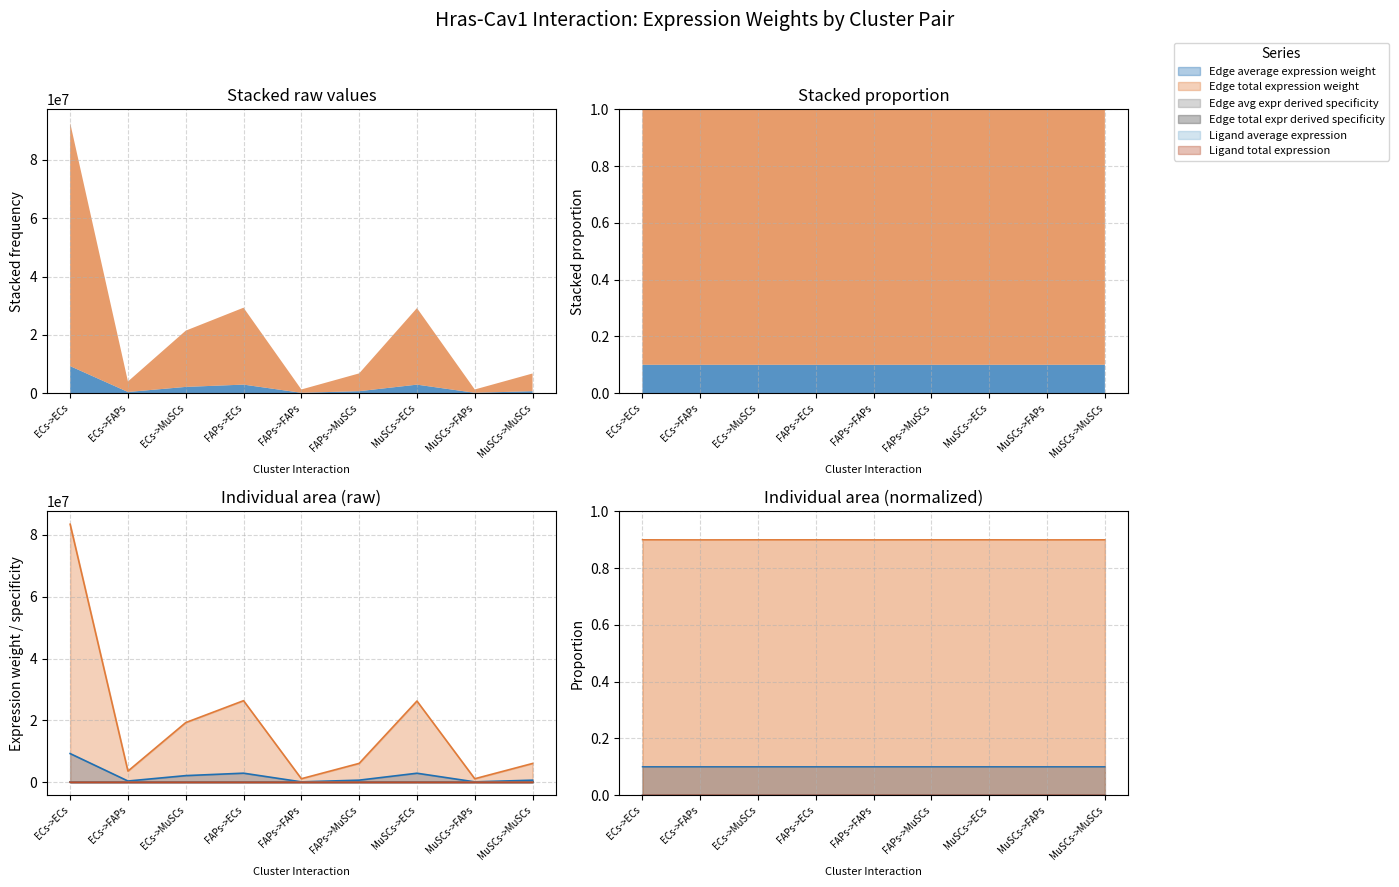

Reading left to right, transcribe all the data shown in this chart.

Edge average expression weight: 9272006.8	400752.1	2144313.3	2931667.2	126711.7	677999.2	2918556.5	126145.0	674967.1
Edge total expression weight: 0.5	0.0	0.1	0.2	0.0	0.0	0.2	0.0	0.0
Edge avg expr derived specificity: 83448061.3	3606769.2	19298820.0	26385005.2	1140405.5	6101992.8	26267008.4	1135305.4	6074703.9
Edge total expr derived specificity: 0.5	0.0	0.1	0.2	0.0	0.0	0.2	0.0	0.0
Ligand average expression: 889.1	889.1	889.1	281.1	281.1	281.1	279.9	279.9	279.9
Ligand total expression: 296.4	296.4	296.4	93.7	93.7	93.7	93.3	93.3	93.3